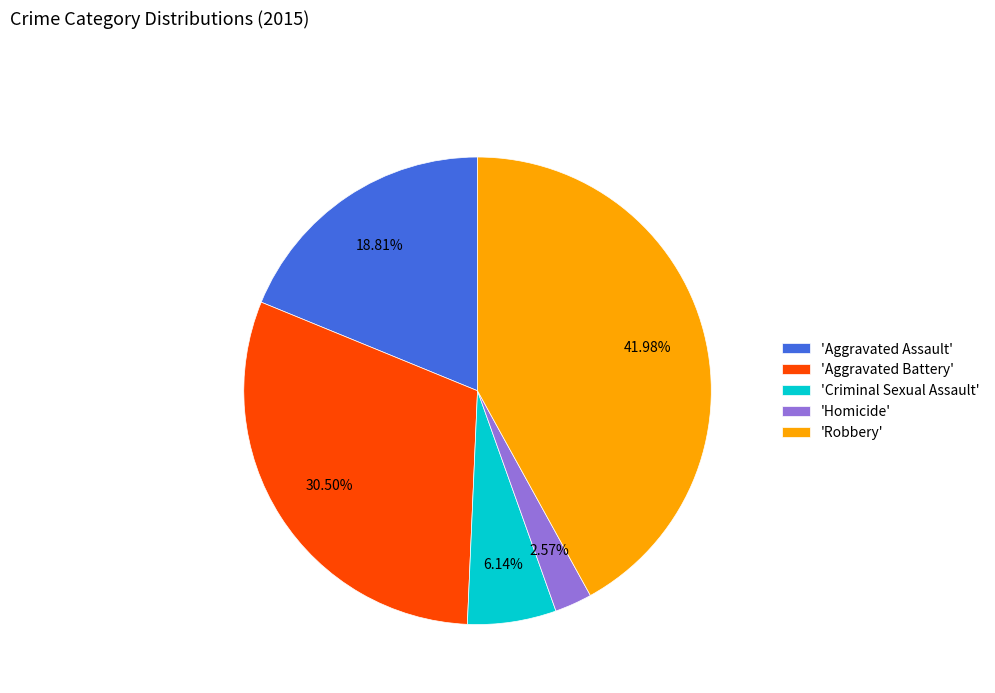

Do 'Homicide' and 'Aggravated Assault' together represent more than half of the pie?

No